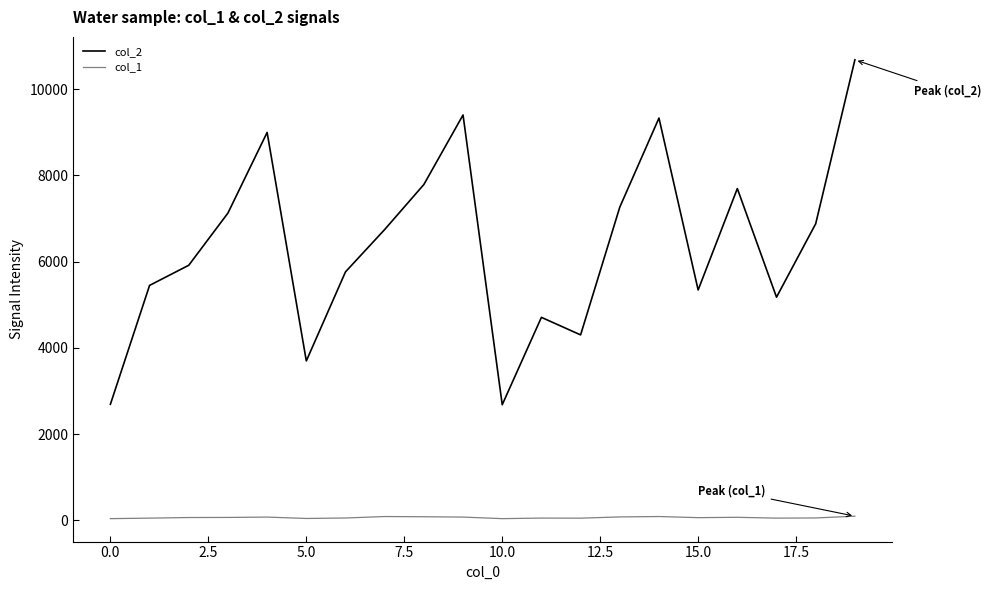

Rank the series by their average value, from lowest to highest.

col_1, col_2